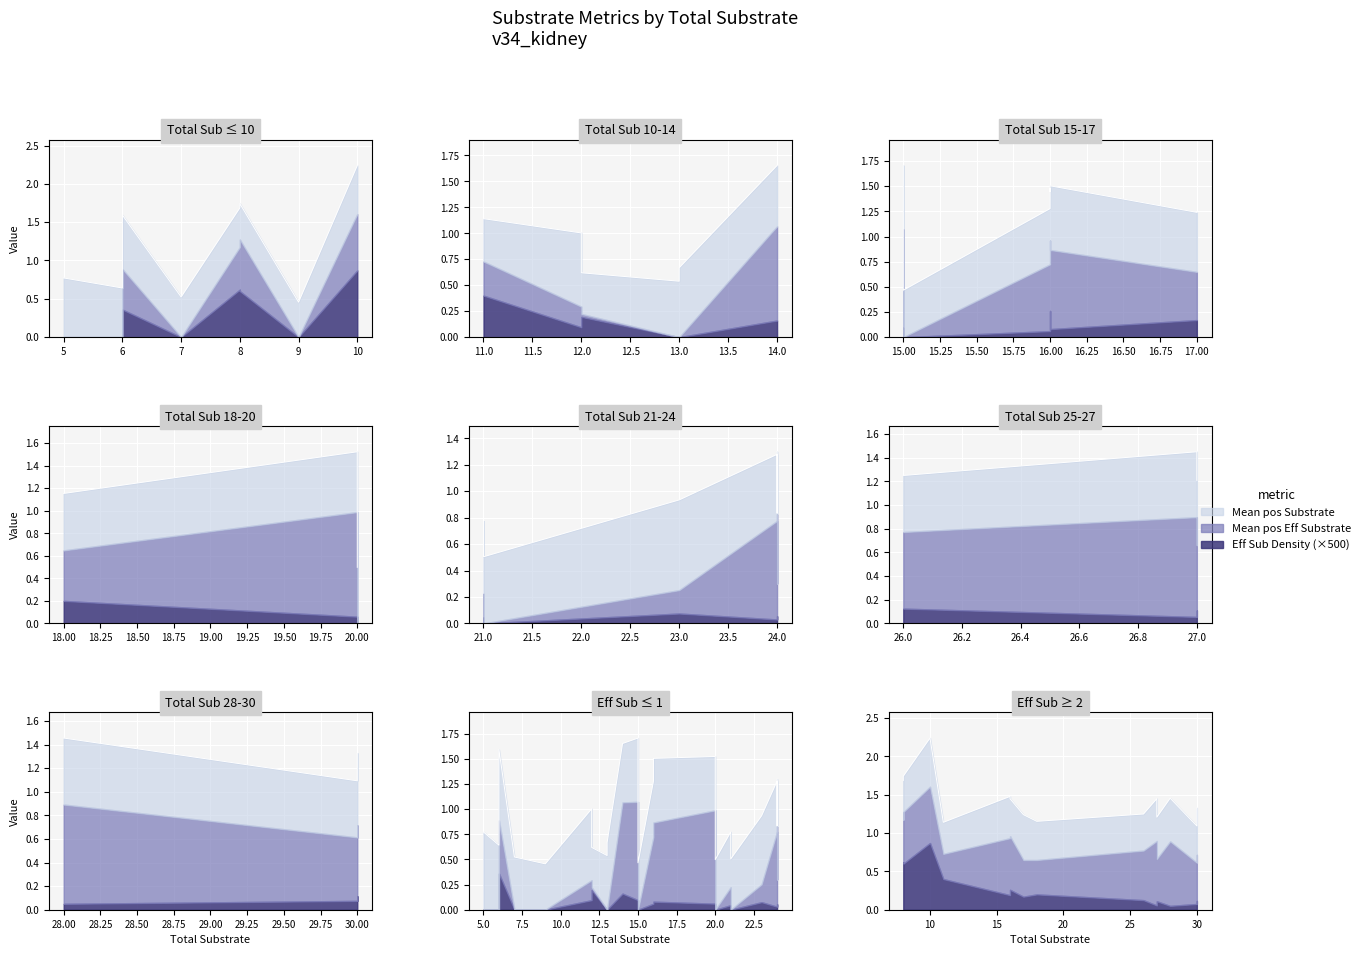

At which category does Mean position of Substrate reach its first local peak?

3